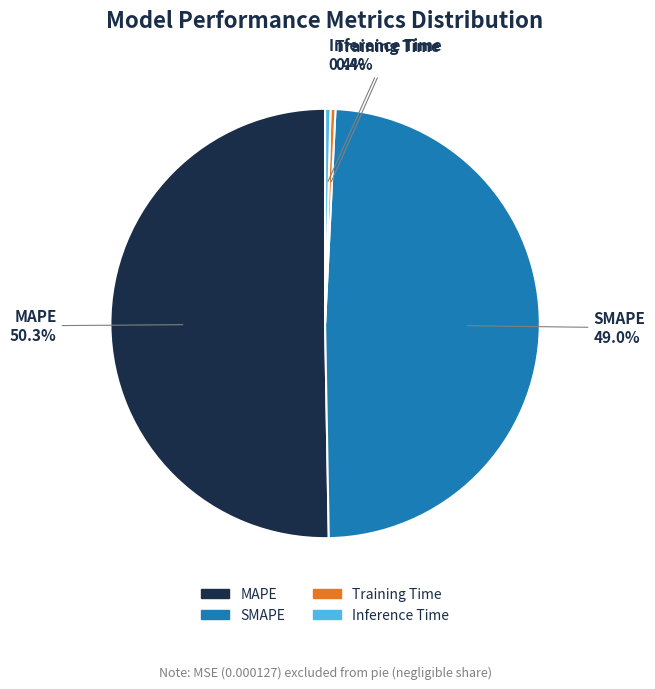

Between Training Time and MAPE, which is larger?

MAPE